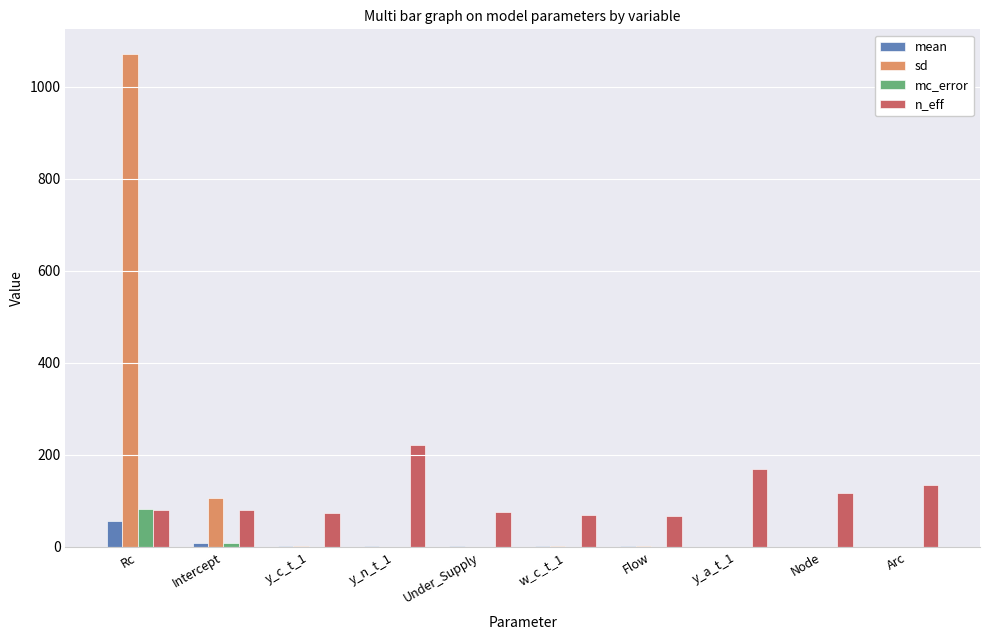

At which category does the chart reach its peak across all series?

Rc